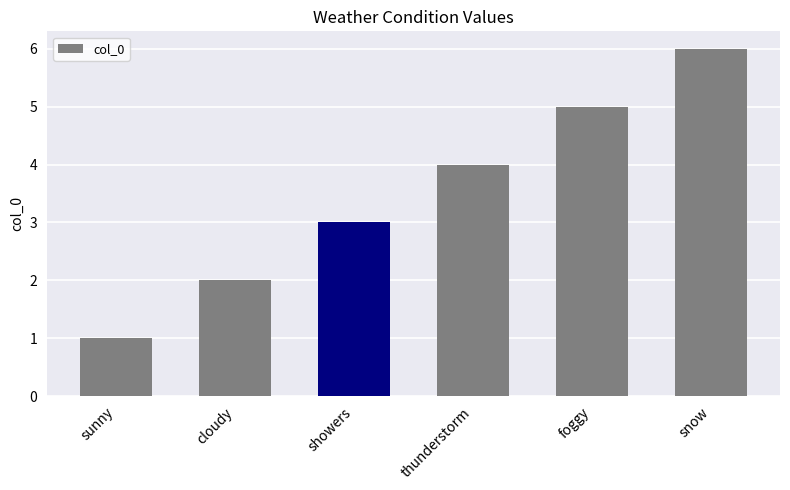

At which label is the value closest to 3?

showers